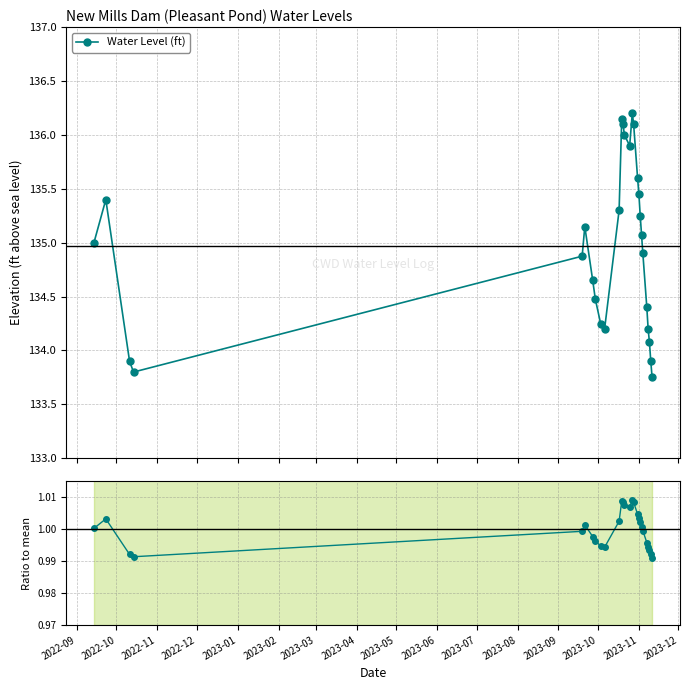

True or false: Ratio to mean and Water Level (ft) intersect in this chart.

False